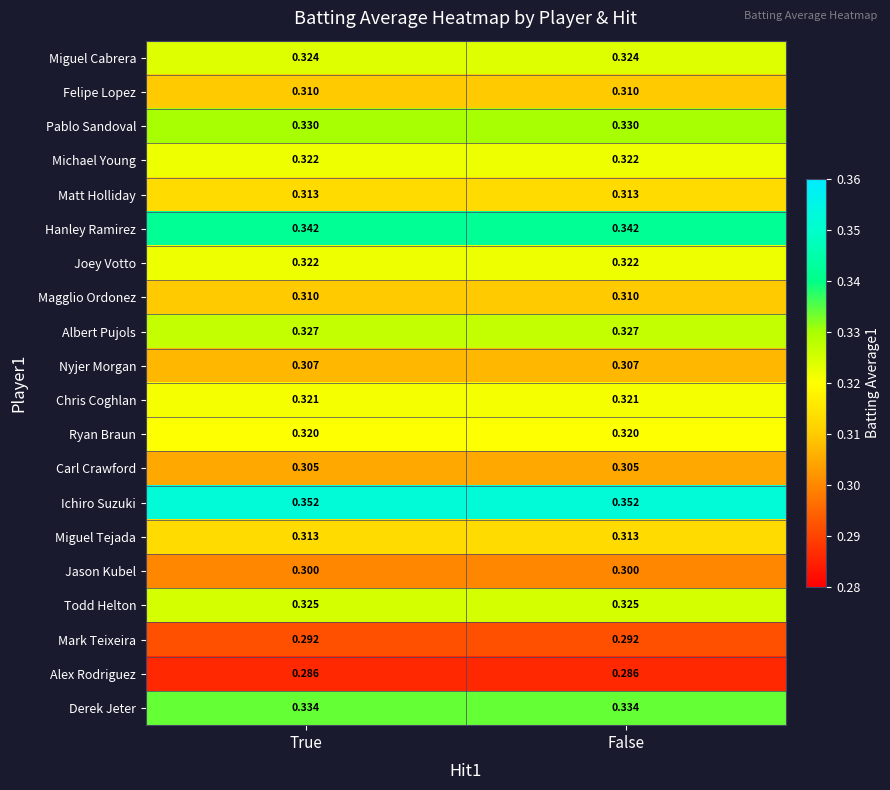

Which series has the largest total across all categories?

Ichiro Suzuki